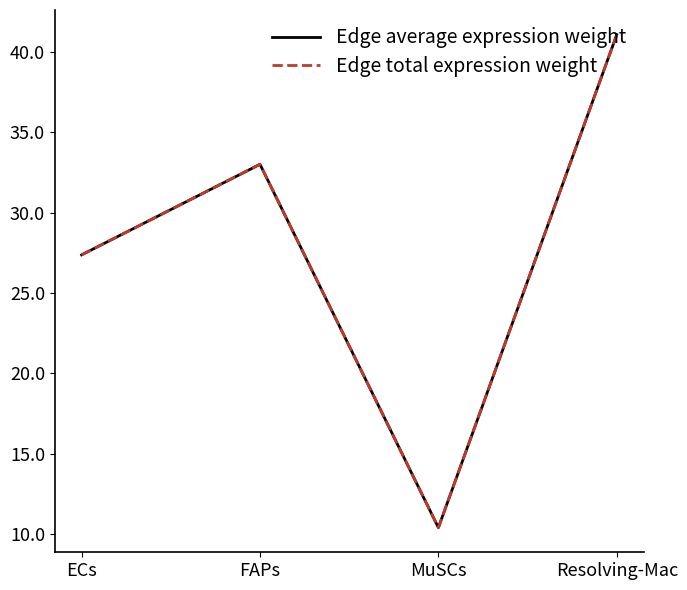

Does the chart display data point markers on the line(s)?

No